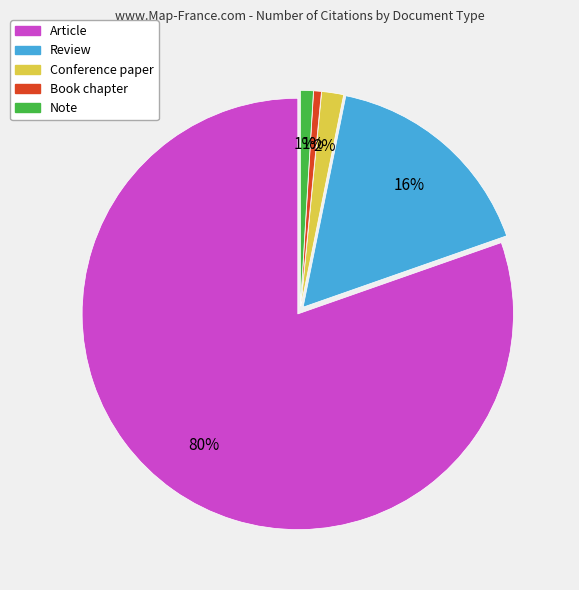

True or false: Note accounts for 8% of the total.

False